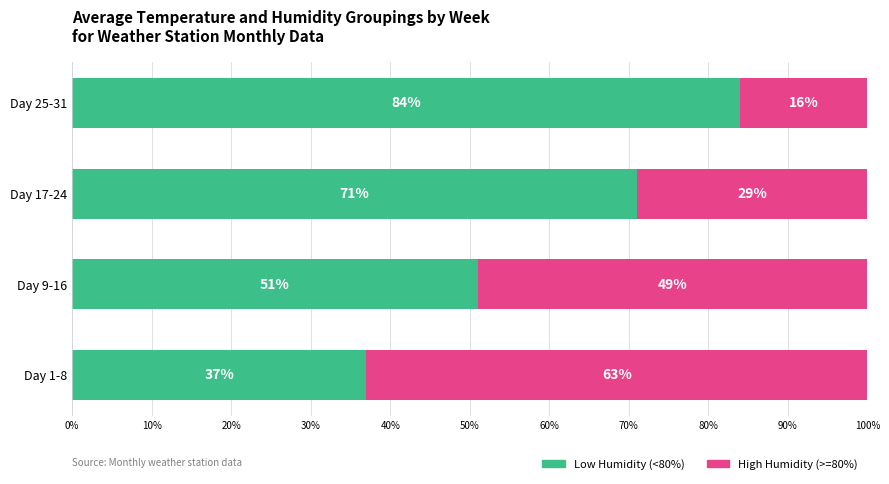

What is the average value of the Low Humidity (<80%) series?

61